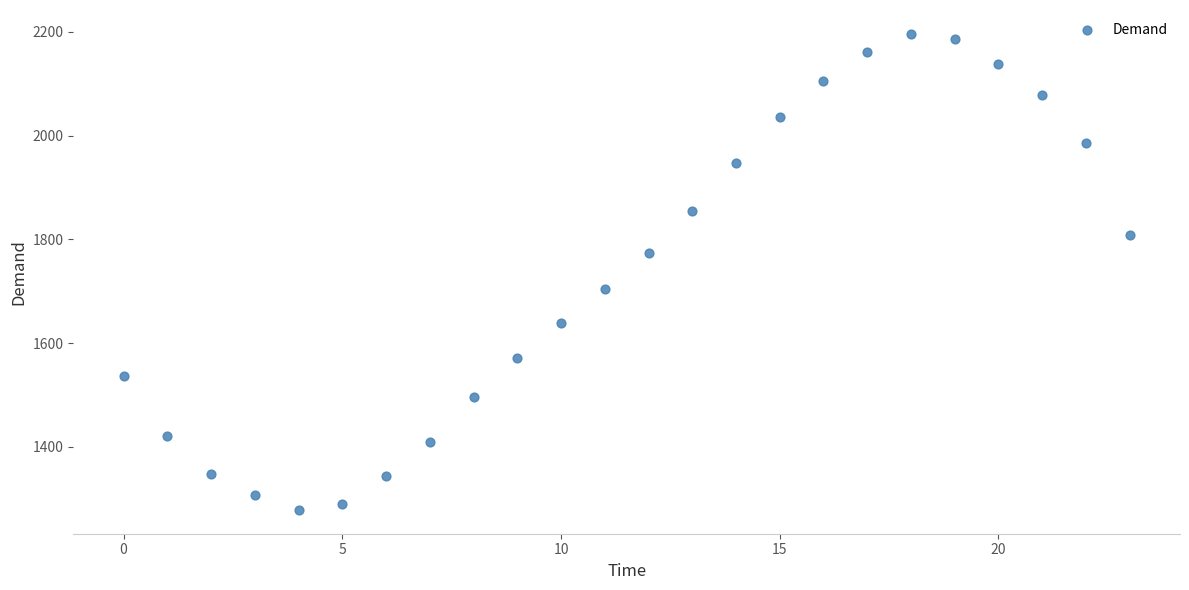

What is the range of Y values (max minus min)?

917.7